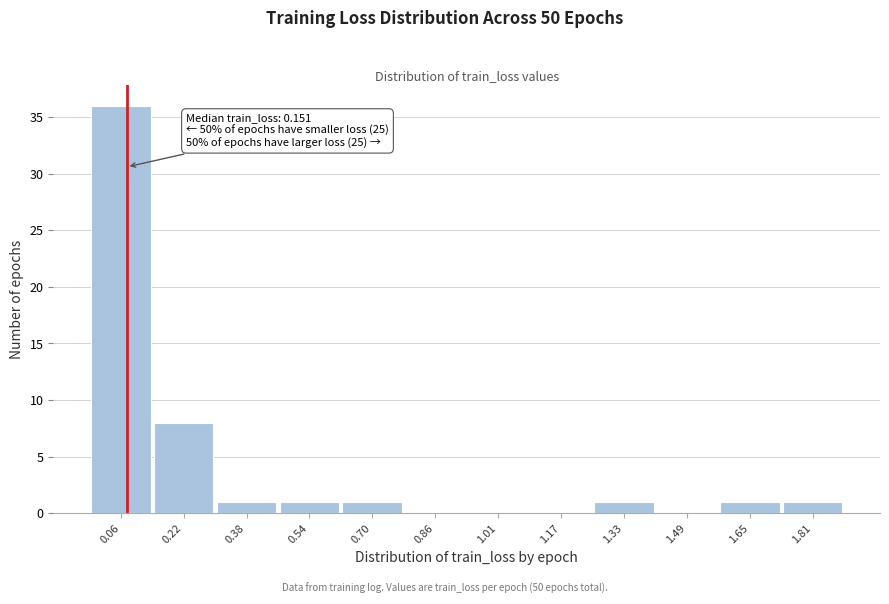

Reading left to right, transcribe all the data shown in this chart.

0.06=36	0.22=8	0.38=1	0.54=1	0.70=1	0.86=0	1.01=0	1.17=0	1.33=1	1.49=0	1.65=1	1.81=1